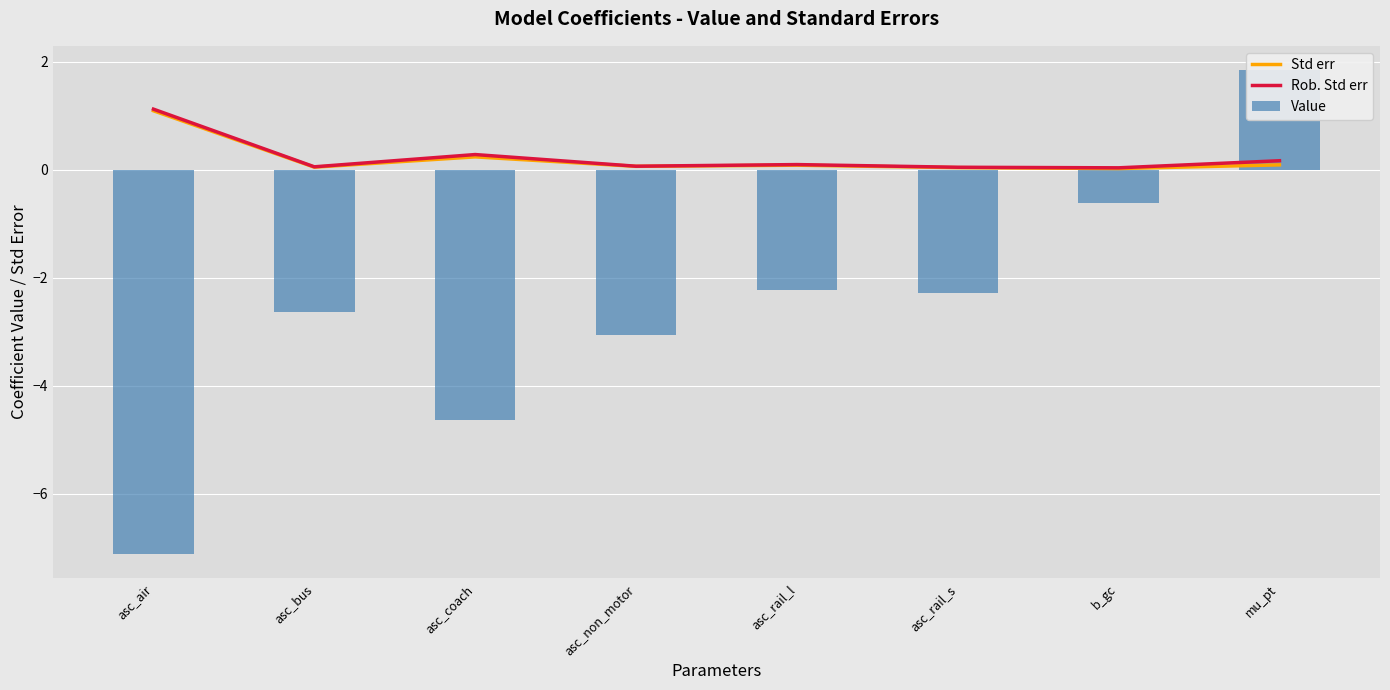

What are all the series names shown in the legend?

Std err, Rob. Std err, Value